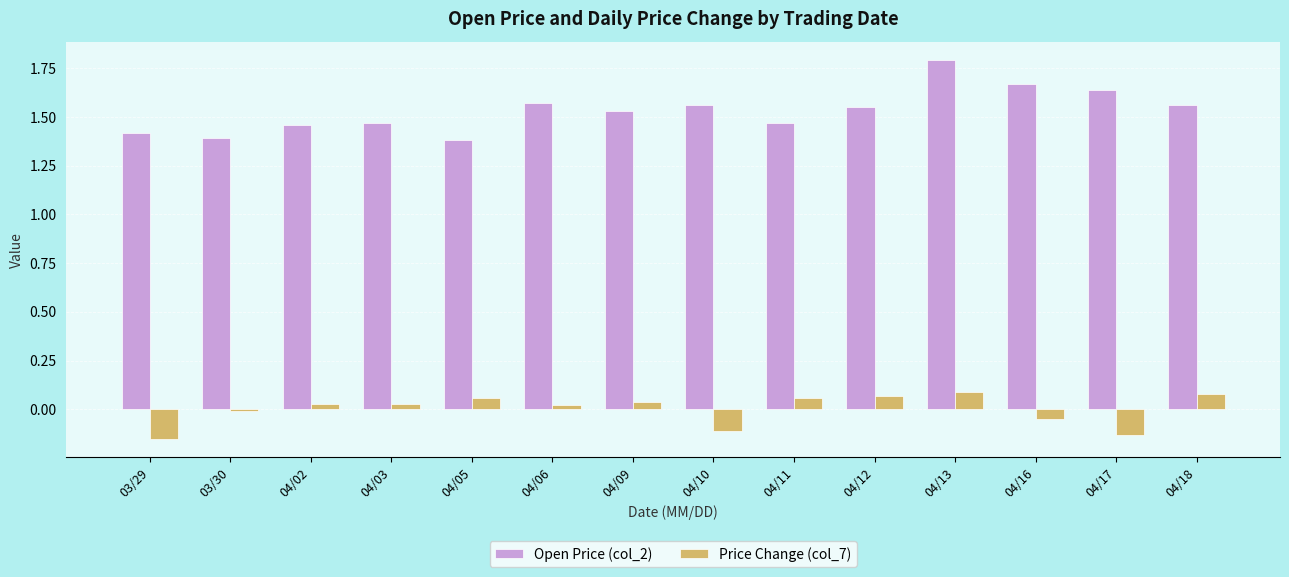

Are the bars grouped side by side (vs. stacked)?

Yes